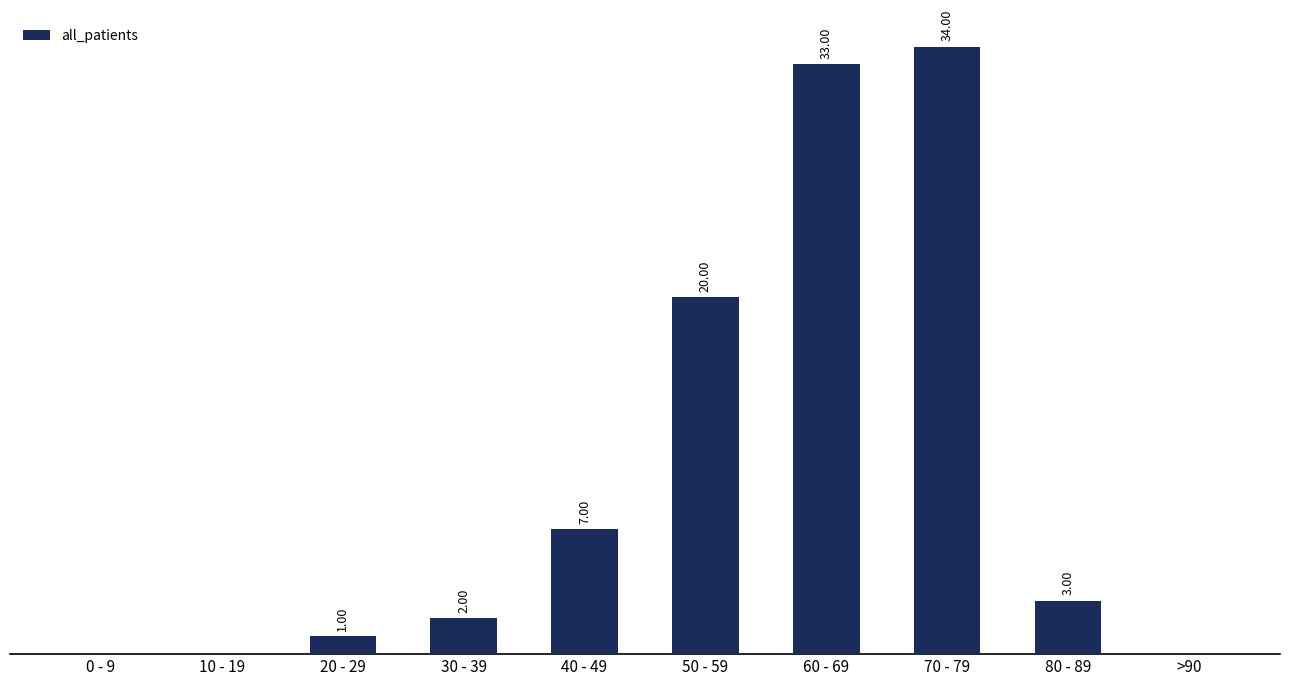

Between 80 - 89 and >90, which is larger?

80 - 89